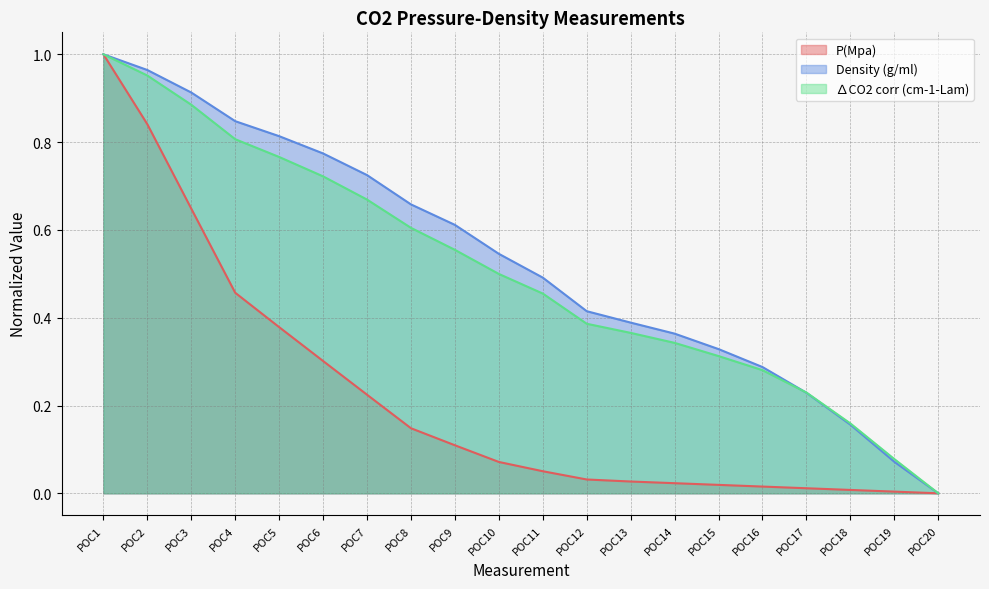

Reading right to left, what are all the values shown in this chart?

P(Mpa): POC20=0.0	POC19=0.0	POC18=0.0	POC17=0.0	POC16=0.0	POC15=0.0	POC14=0.0	POC13=0.0	POC12=0.0	POC11=0.1	POC10=0.1	POC9=0.1	POC8=0.1	POC7=0.2	POC6=0.3	POC5=0.4	POC4=0.5	POC3=0.6	POC2=0.8	POC1=1.0
Density (g/ml): POC20=0.0	POC19=0.1	POC18=0.2	POC17=0.2	POC16=0.3	POC15=0.3	POC14=0.4	POC13=0.4	POC12=0.4	POC11=0.5	POC10=0.5	POC9=0.6	POC8=0.7	POC7=0.7	POC6=0.8	POC5=0.8	POC4=0.8	POC3=0.9	POC2=1.0	POC1=1.0
∆CO2 corr (cm-1-Lam): POC20=0.0	POC19=0.1	POC18=0.2	POC17=0.2	POC16=0.3	POC15=0.3	POC14=0.3	POC13=0.4	POC12=0.4	POC11=0.5	POC10=0.5	POC9=0.6	POC8=0.6	POC7=0.7	POC6=0.7	POC5=0.8	POC4=0.8	POC3=0.9	POC2=1.0	POC1=1.0